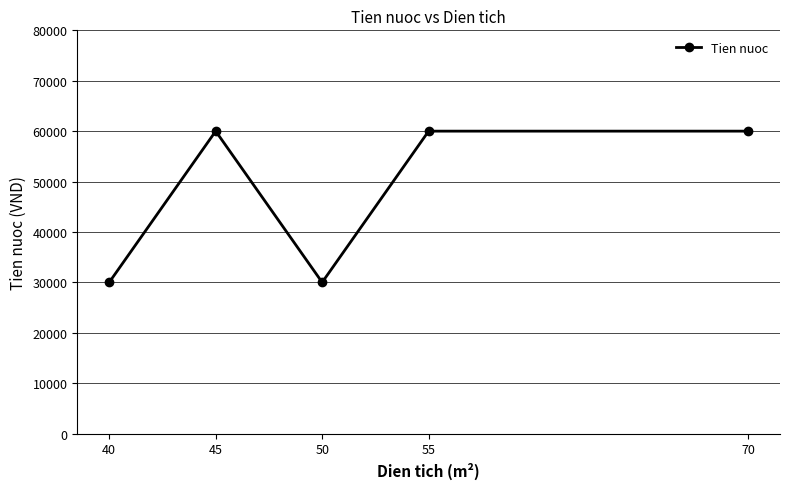

True or false: there are more than 0 points higher than both neighbors.

True